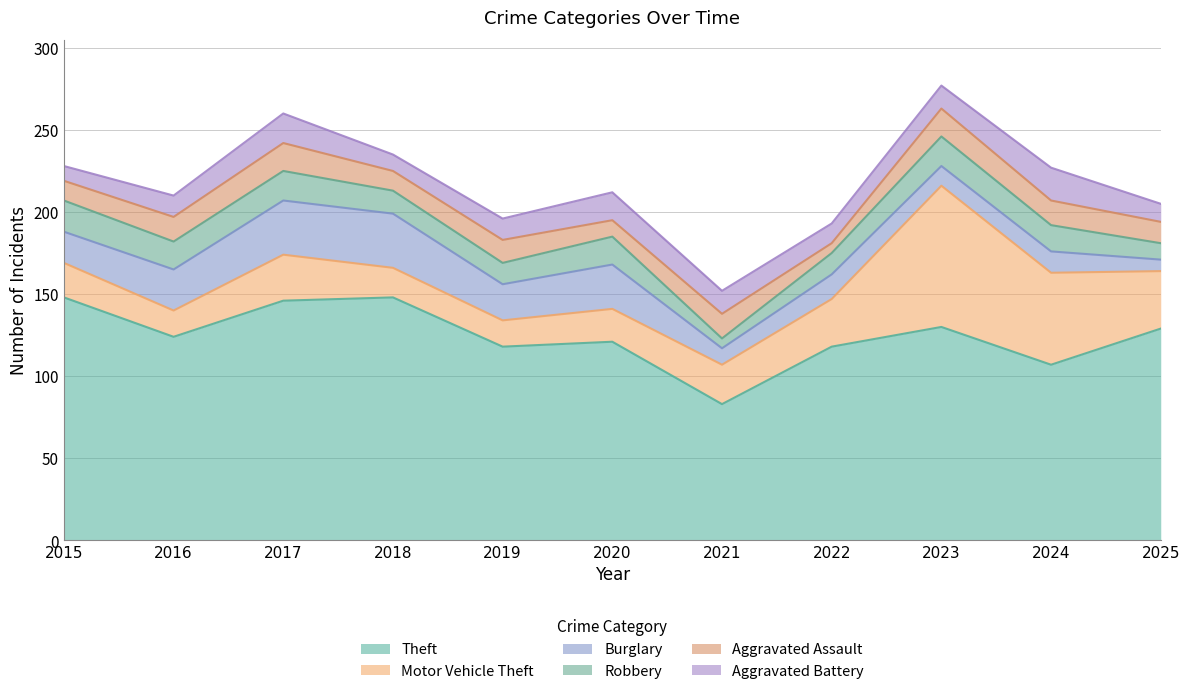

Which series changed the most between 2016 and 2021?

Theft